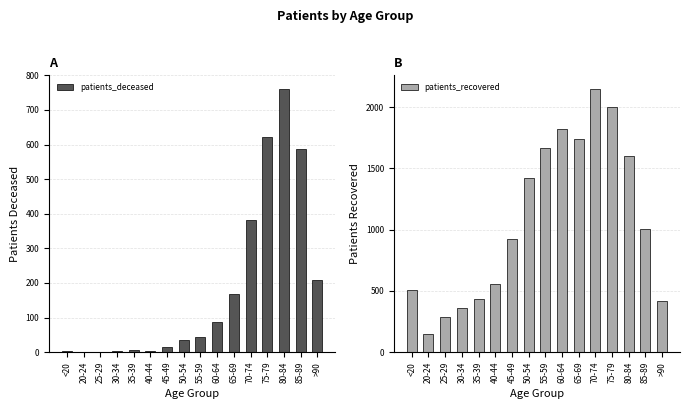

The value of patients_recovered at 55-59 is 972. True or false?

False